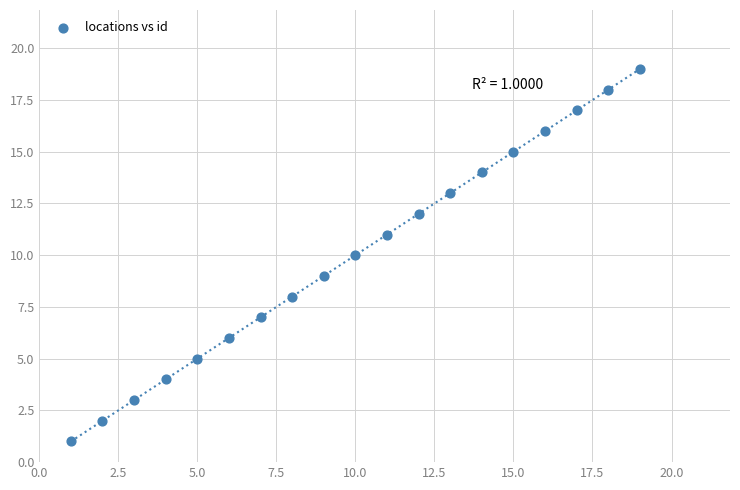

What is the range of Y values (max minus min)?

18